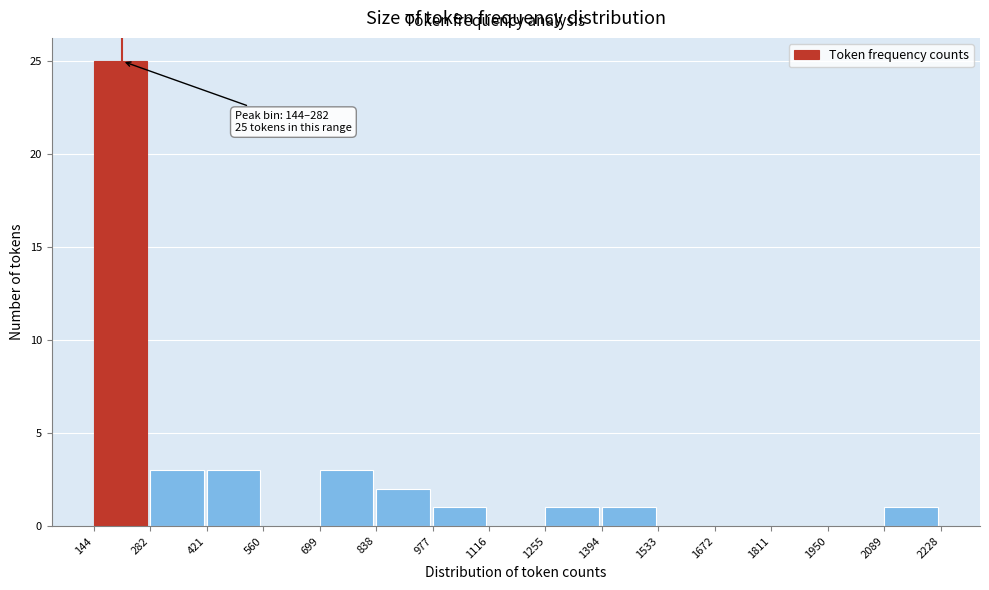

Which range on the x-axis has the tallest bar?

144 to 282